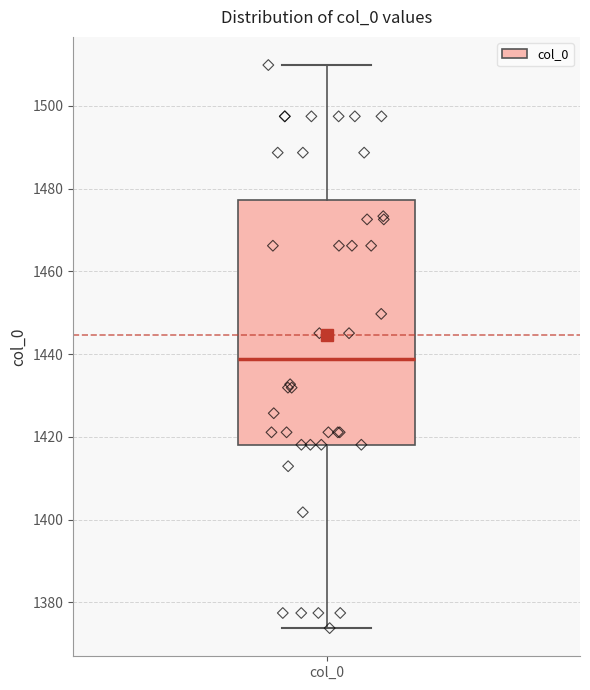

Transcribe this box plot: give where the median line is, the range the box spans, and where the two whiskers end, as read against the y-axis. The values are not printed on the chart, so give them approximately, as read against the axis.

median 1438, box 1418 to 1478, whiskers 1374 to 1510